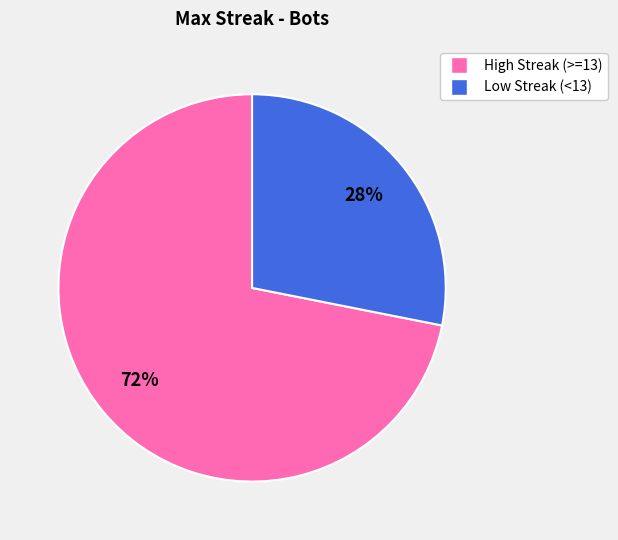

Is there any slice that represents more than half of the pie?

Yes